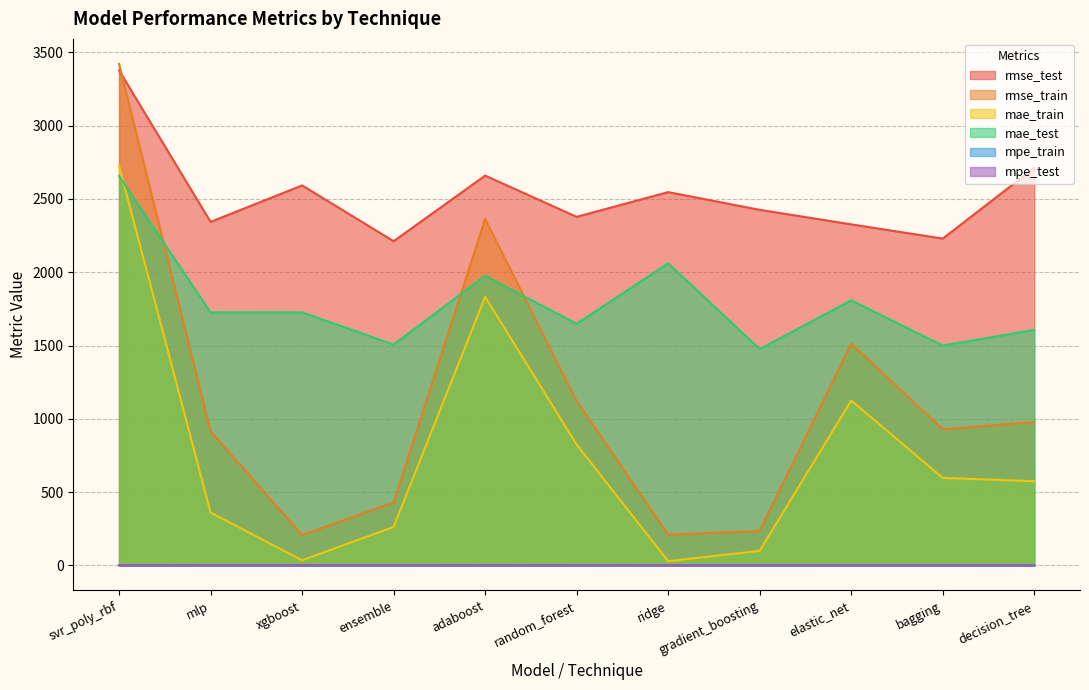

Rank the series by their maximum value, from highest to lowest.

rmse_train, rmse_test, mae_train, mae_test, mpe_train, mpe_test